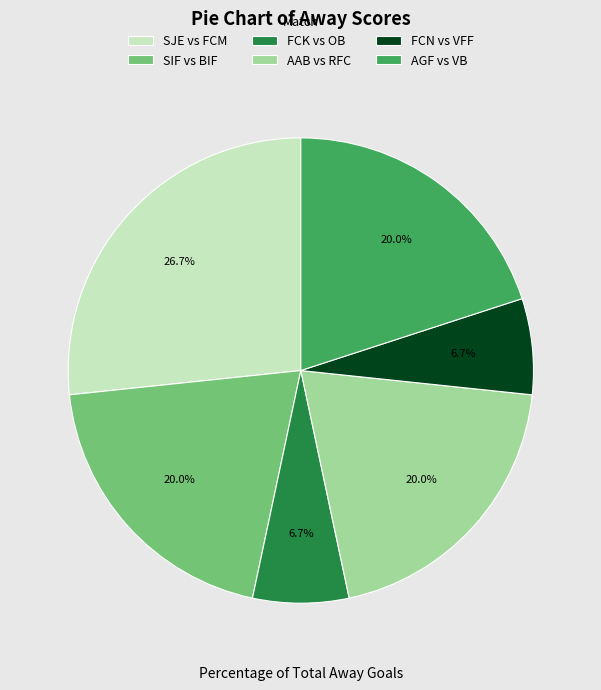

Does SJE vs FCM account for over 50% of the chart?

No